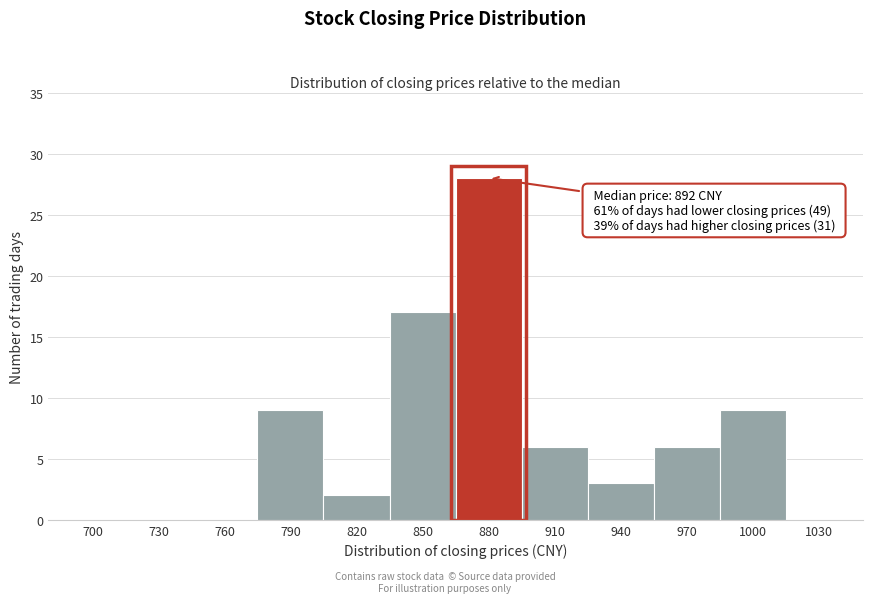

Reading left to right, what are all the values shown in this chart?

700=0	730=0	760=0	790=9	820=2	850=17	880=28	910=6	940=3	970=6	1000=9	1030=0